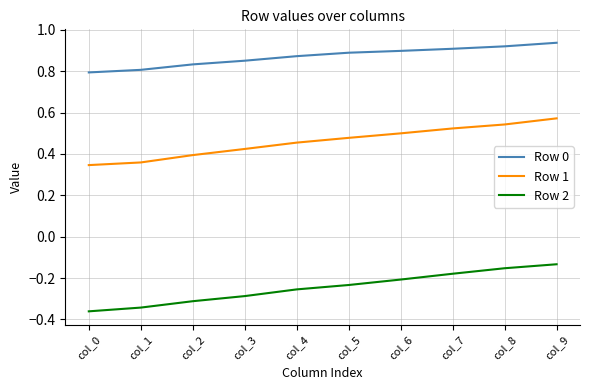

Is this an area chart (filled region under the line)?

No